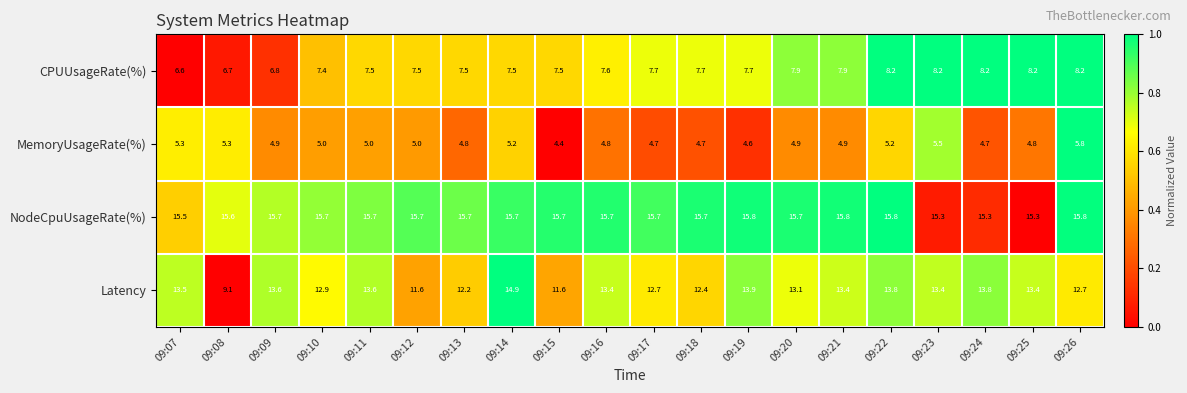

At which label does Latency first exceed 13?

09:07